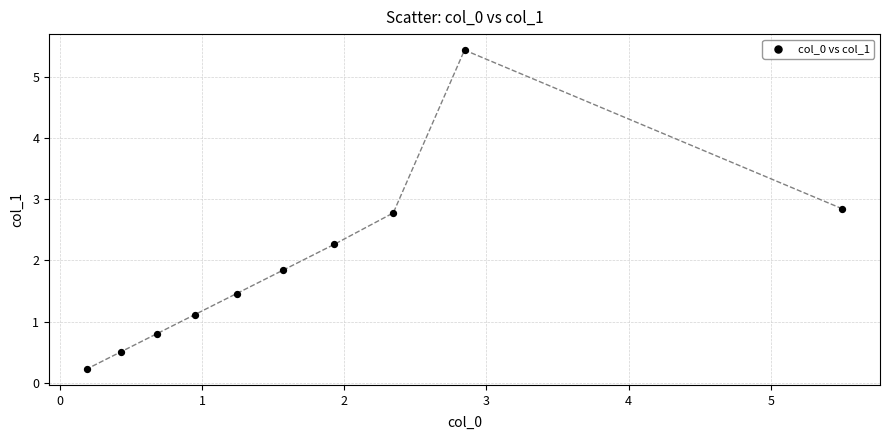

What is the average X value?

1.8